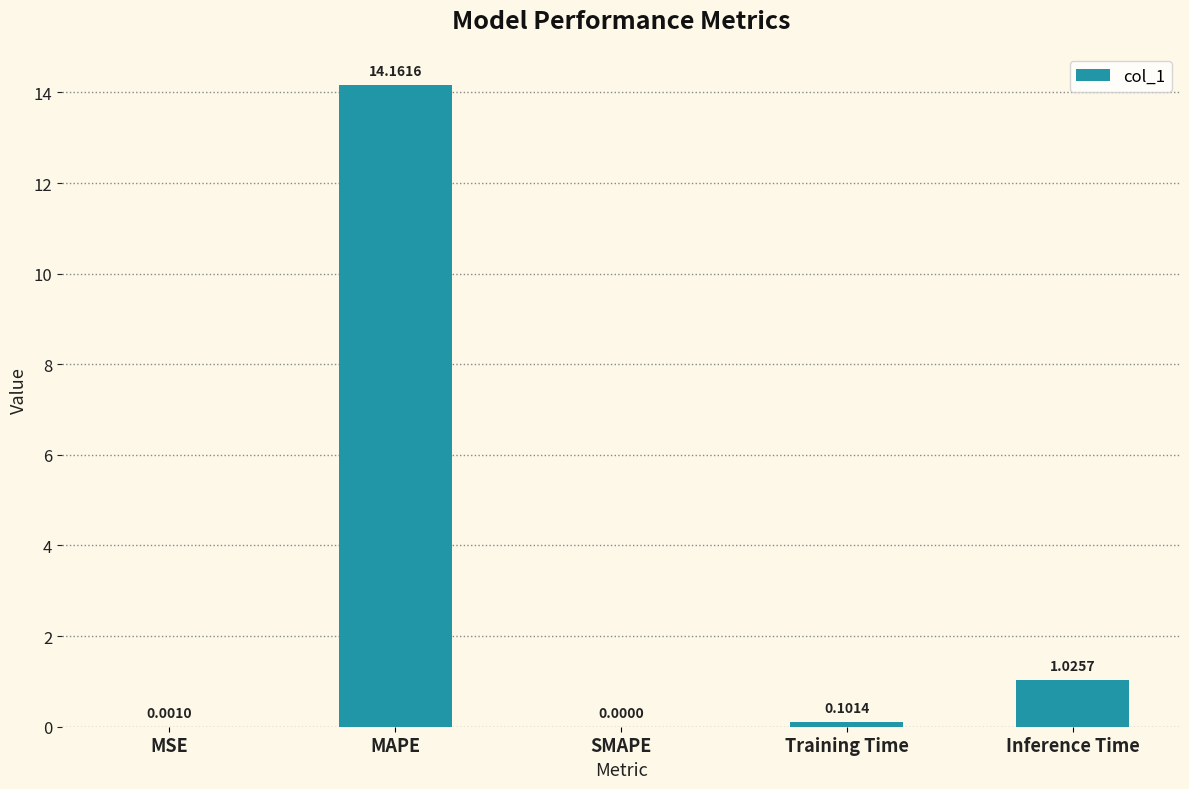

What is the change in value from MSE to MAPE?

+14.2